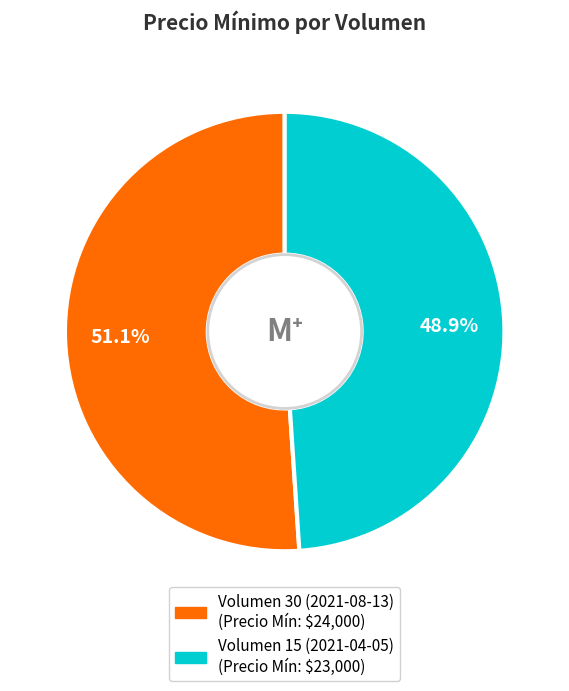

Rank the categories by value from lowest to highest.

Volumen 15 (2021-04-05), Volumen 30 (2021-08-13)